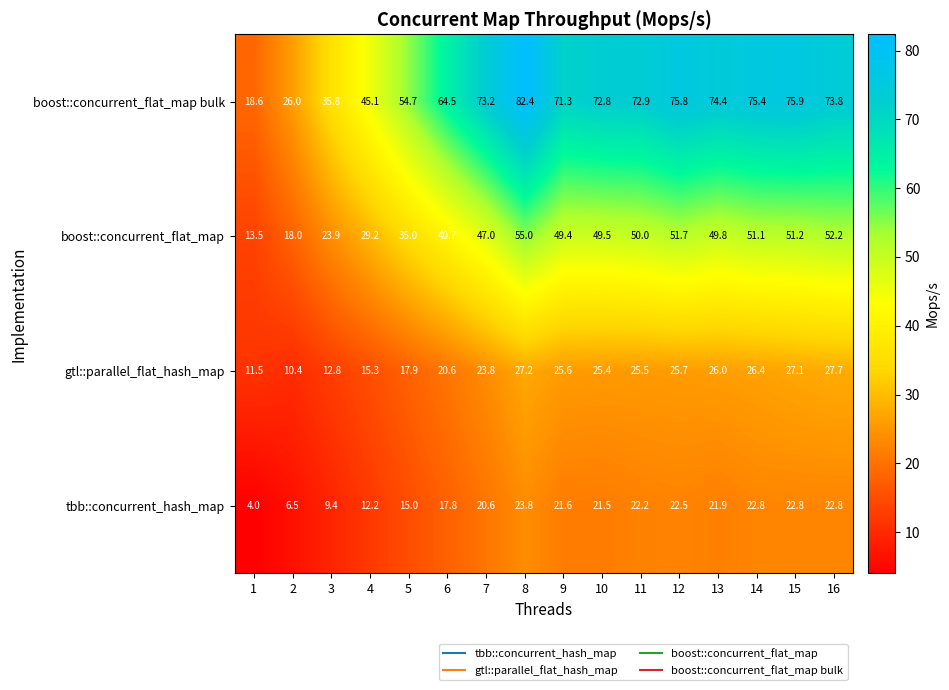

At which category is the sum across all series the highest?

8